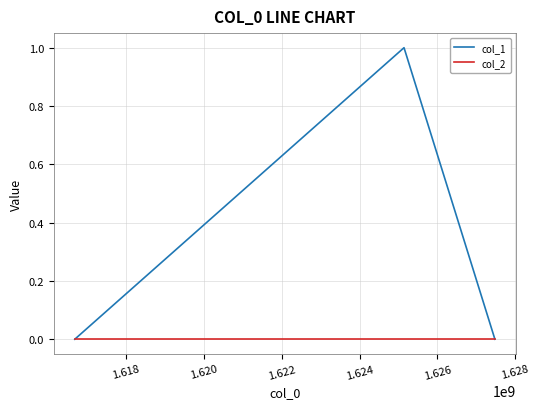

How many lines are shown in the chart?

2